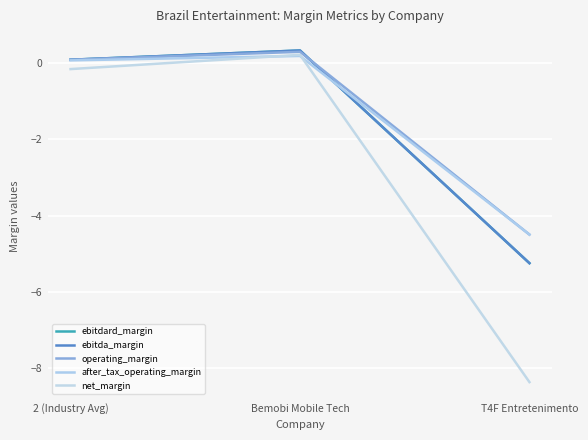

Which series has the largest total across all categories?

operating_margin